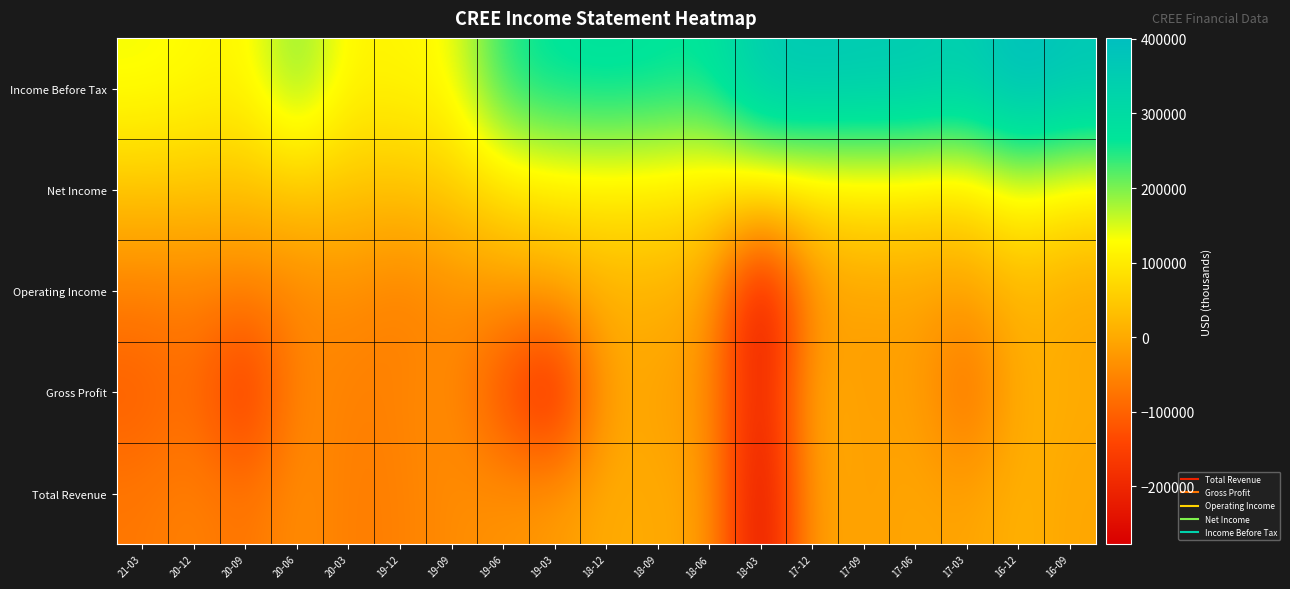

Reading left to right, list all the values displayed in this chart.

Income Before Tax: 21-03=137300	20-12=127000	20-09=115500	20-06=205700	20-03=113900	19-12=120700	19-09=127700	19-06=251300	19-03=274100	18-12=280500	18-09=274200	18-06=265800	18-03=356000	17-12=367900	17-09=360400	17-06=358900	17-03=341500	16-12=401300	16-09=371200
Net Income: 21-03=44000	20-12=41300	20-09=35500	20-06=50800	20-03=41300	19-12=35600	19-09=52500	19-06=88700	19-03=100500	18-12=103500	18-09=98300	18-06=88100	18-03=99100	17-12=92600	17-09=100300	17-06=98000	17-03=86100	16-12=140500	16-09=109900
Operating Income: 21-03=-61500	20-12=-57600	20-09=-62200	20-06=-53400	20-03=-40000	19-12=-63400	19-09=-42200	19-06=-25600	19-03=-11000	18-12=10000	18-09=10800	18-06=-7800	18-03=-268000	17-12=-26300	17-09=-14100	17-06=-13100	17-03=-19900	16-12=19500	16-09=-5200
Gross Profit: 21-03=-108900	20-12=-83000	20-09=-184700	20-06=-39500	20-03=-60300	19-12=-54600	19-09=-37800	19-06=-133700	19-03=-227900	18-12=-2500	18-09=-11100	18-06=-30000	18-03=-240600	17-12=13700	17-09=-19900	17-06=-5900	17-03=-99000	16-12=13500	16-09=4000
Total Revenue: 21-03=-69500	20-12=-54500	20-09=-76100	20-06=-37500	20-03=-62700	19-12=-58400	19-09=-40600	19-06=-31200	19-03=-19500	18-12=4400	18-09=1100	18-06=-12400	18-03=-277700	17-12=400	17-09=-15200	17-06=-4000	17-03=-10000	16-12=14700	16-09=-5400